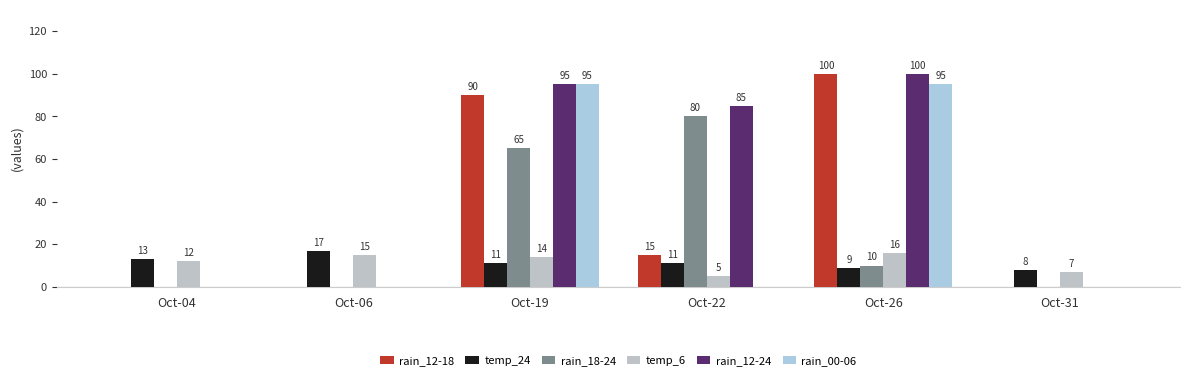

How many groups of bars are there?

6